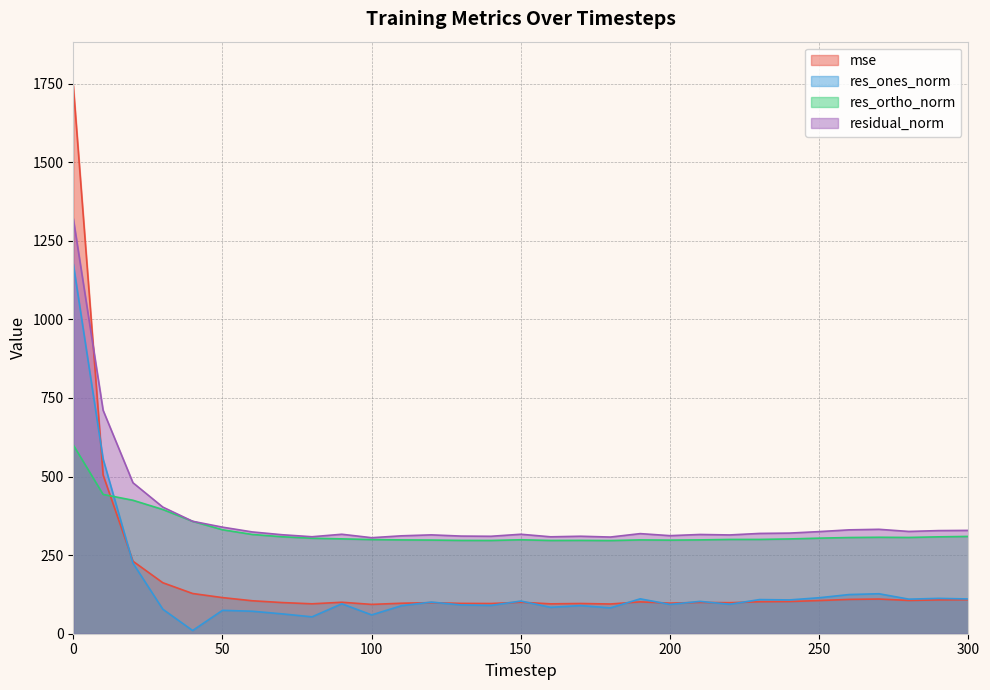

What are all the series names shown in the legend?

mse, res_ones_norm, res_ortho_norm, residual_norm